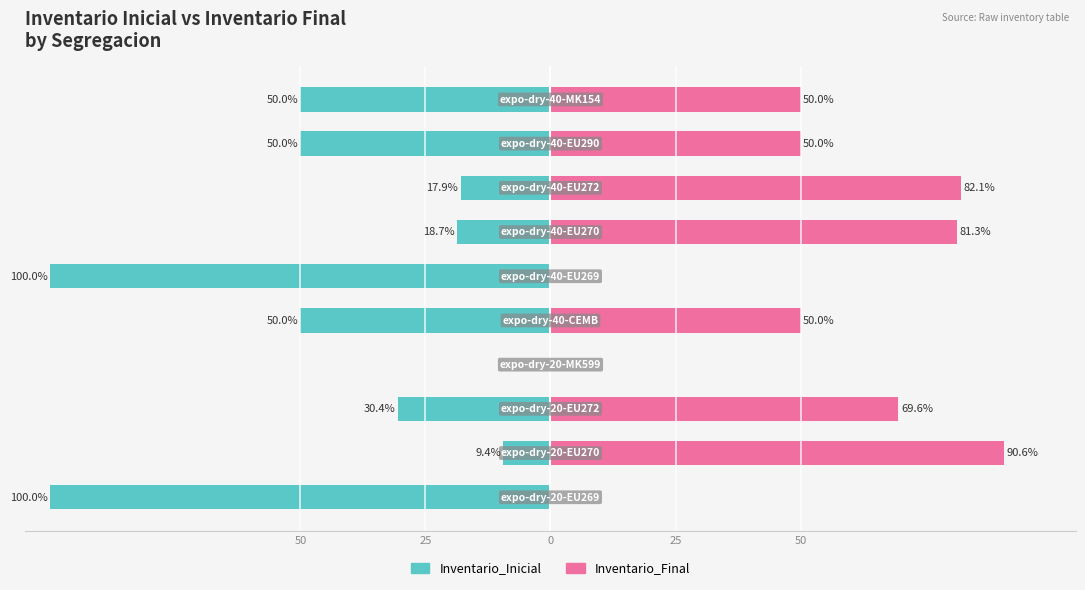

How many groups of bars are there?

10